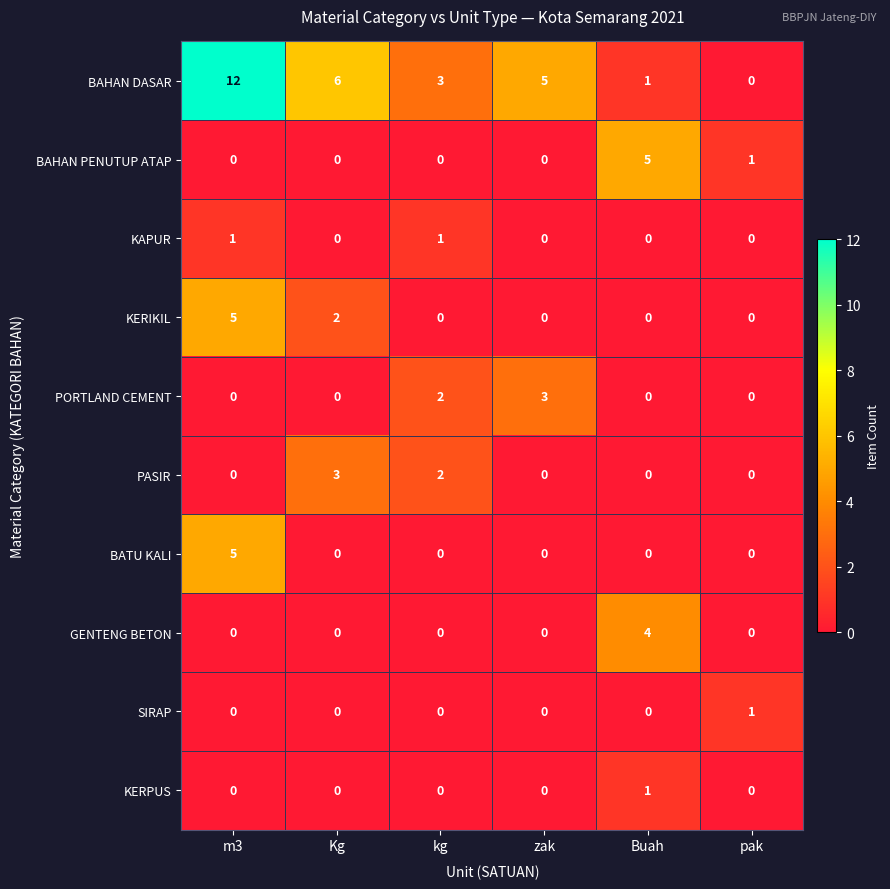

Is it true that SIRAP equals 2 at pak?

False